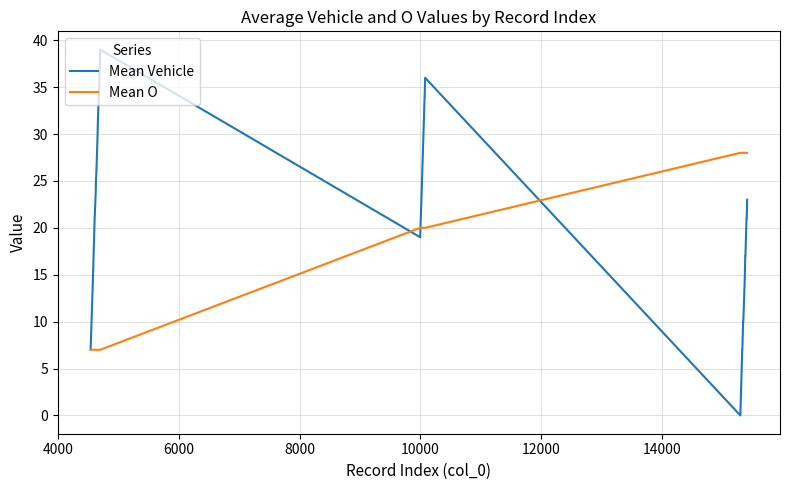

Reading left to right, extract all data points from this chart.

Mean Vehicle: 7	14	21	24	25	26	30	31	32	35	37	37	39	19	25	32	34	34	36	0	7	7	7	10	10	10	10	12	15	17	17	17	21	21	21	21	22	23	23	23
Mean O: 7	7	7	7	7	7	7	7	7	7	7	7	7	20	20	20	20	20	20	28	28	28	28	28	28	28	28	28	28	28	28	28	28	28	28	28	28	28	28	28